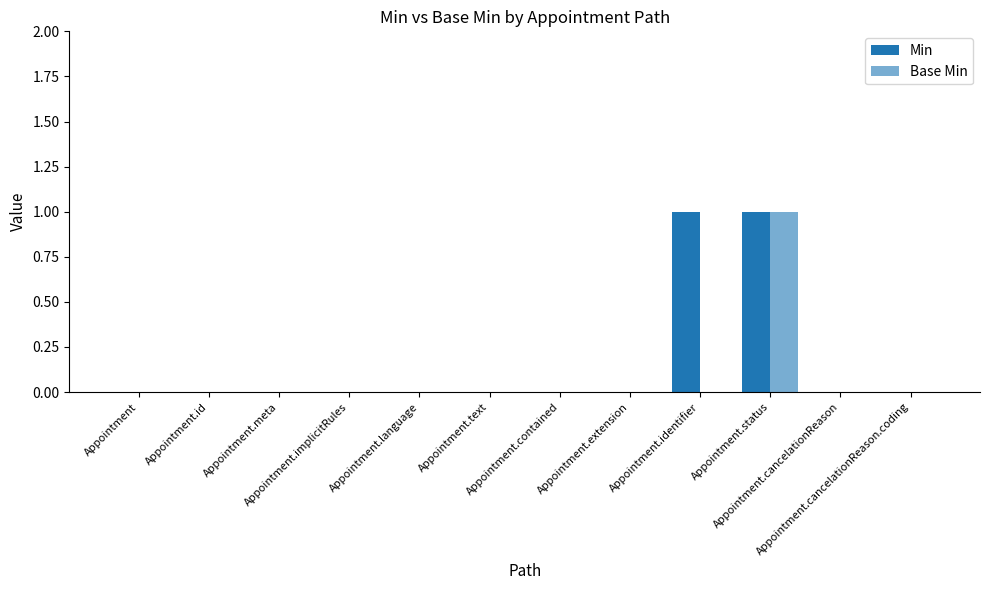

Which series changed the most between Appointment.text and Appointment.status?

Min